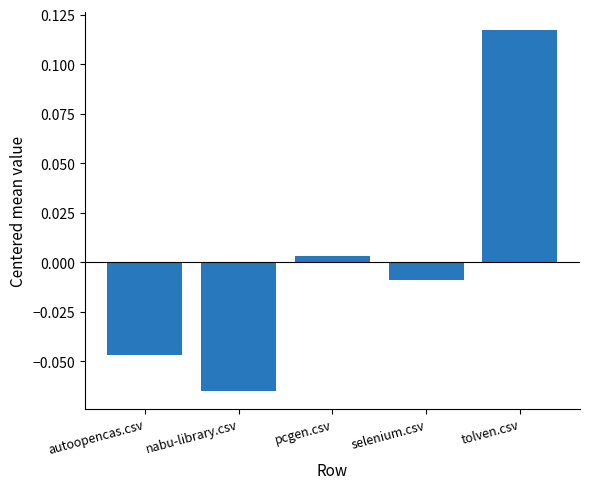

At which category does the chart reach its minimum across all series?

nabu-library.csv